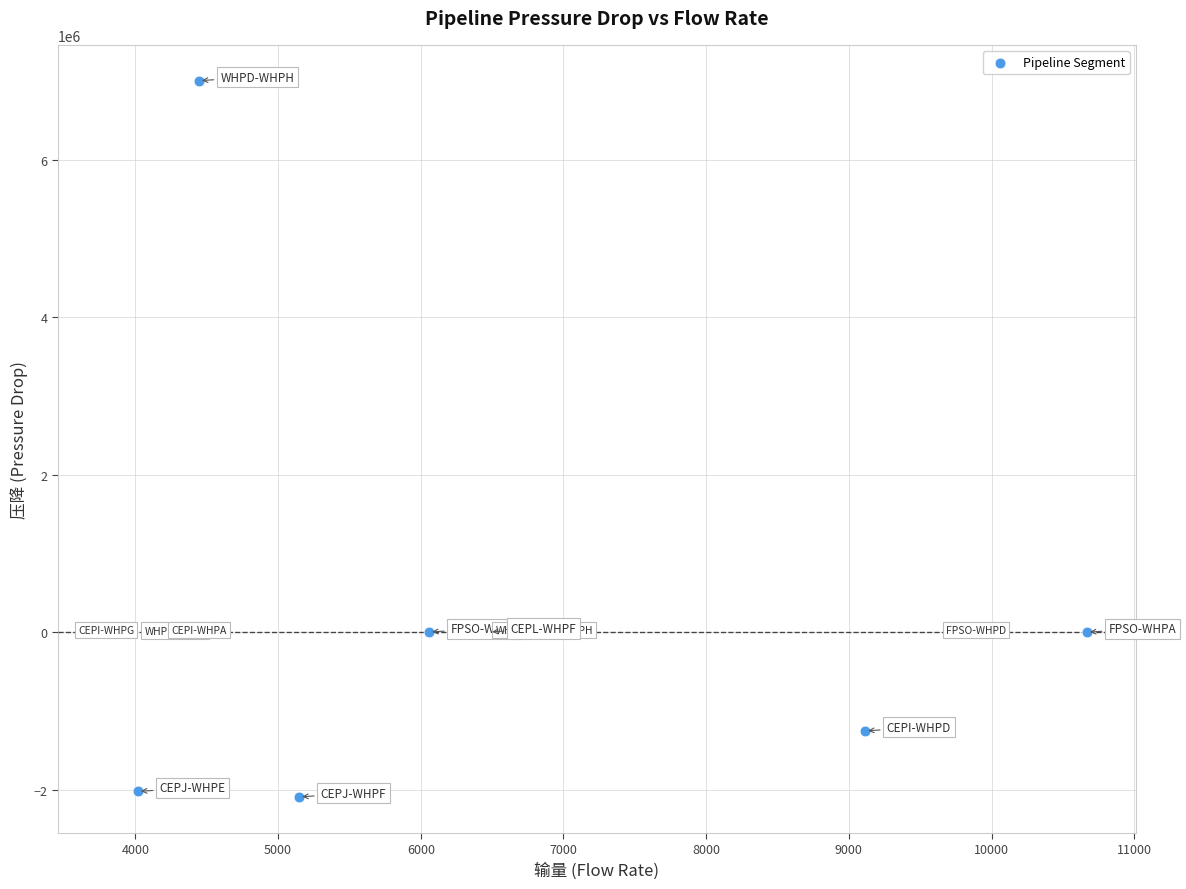

What is the range of X values (max minus min)?

6871.5